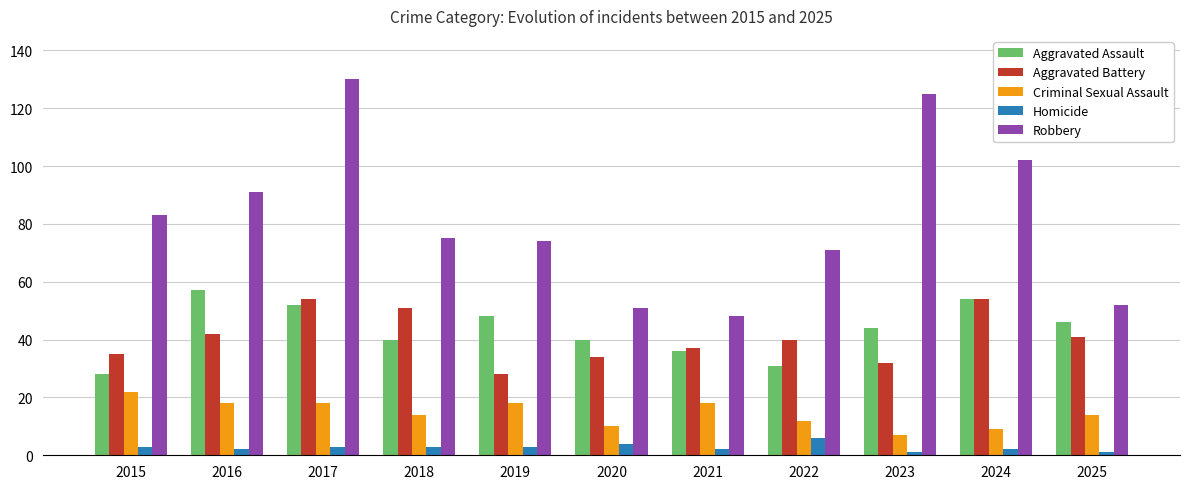

Reading left to right, what are all the values shown in this chart?

Aggravated Assault: 28	57	52	40	48	40	36	31	44	54	46
Aggravated Battery: 35	42	54	51	28	34	37	40	32	54	41
Criminal Sexual Assault: 22	18	18	14	18	10	18	12	7	9	14
Homicide: 3	2	3	3	3	4	2	6	1	2	1
Robbery: 83	91	130	75	74	51	48	71	125	102	52